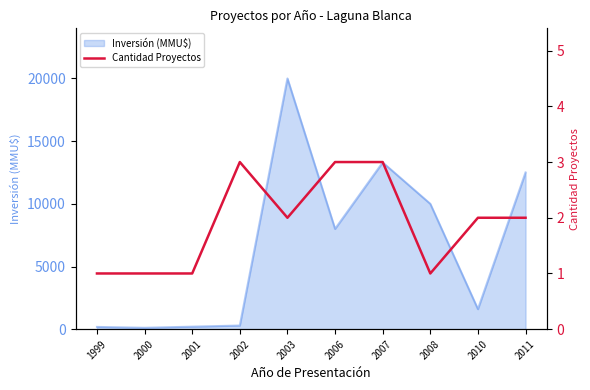

Which category has the lowest value across all series?

1999